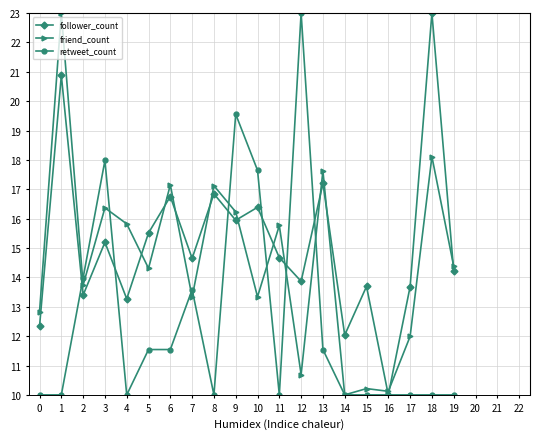

Which series has the largest total across all categories?

follower_count